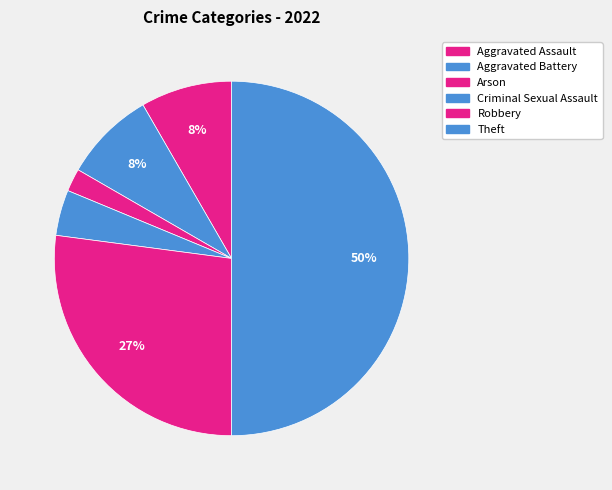

Count the number of slices in the pie.

6